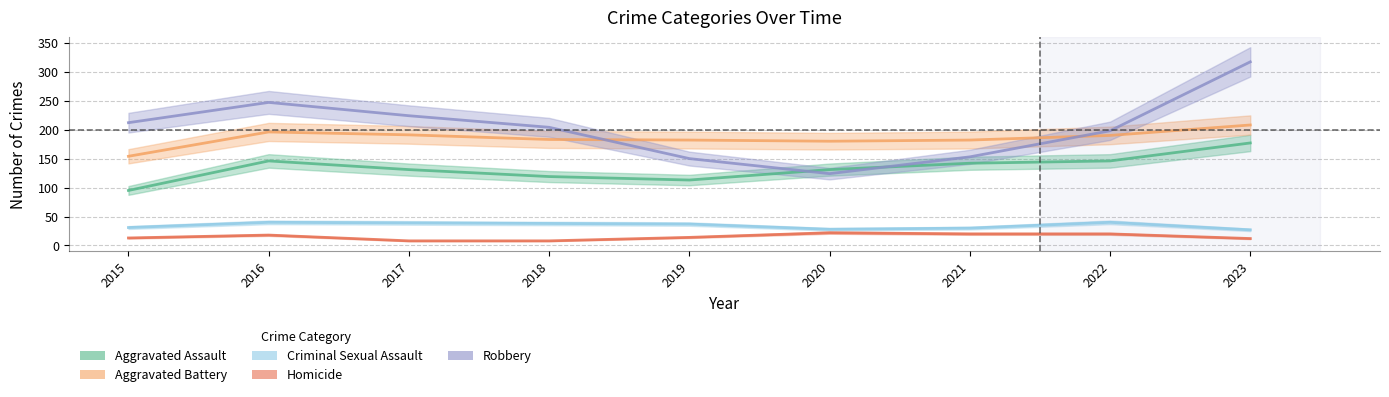

What is the value of the Robbery point at the 4th from the left?

204